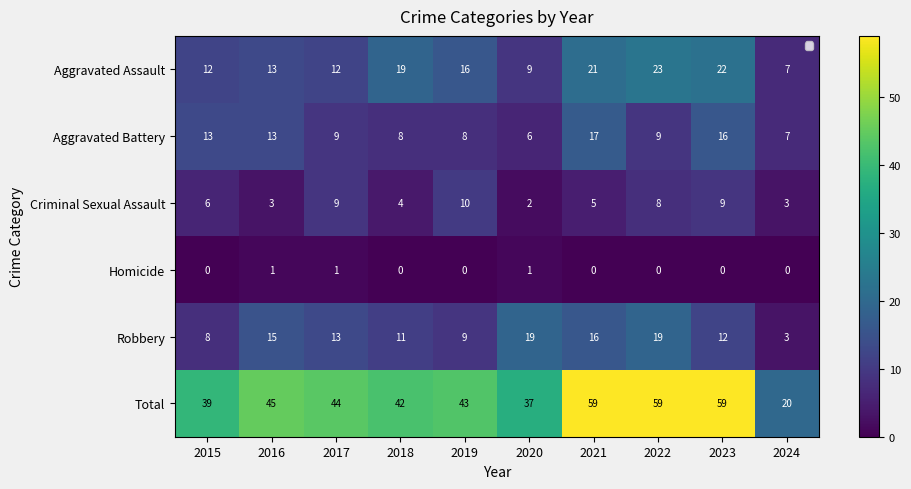

What is the maximum value shown in the chart?

59